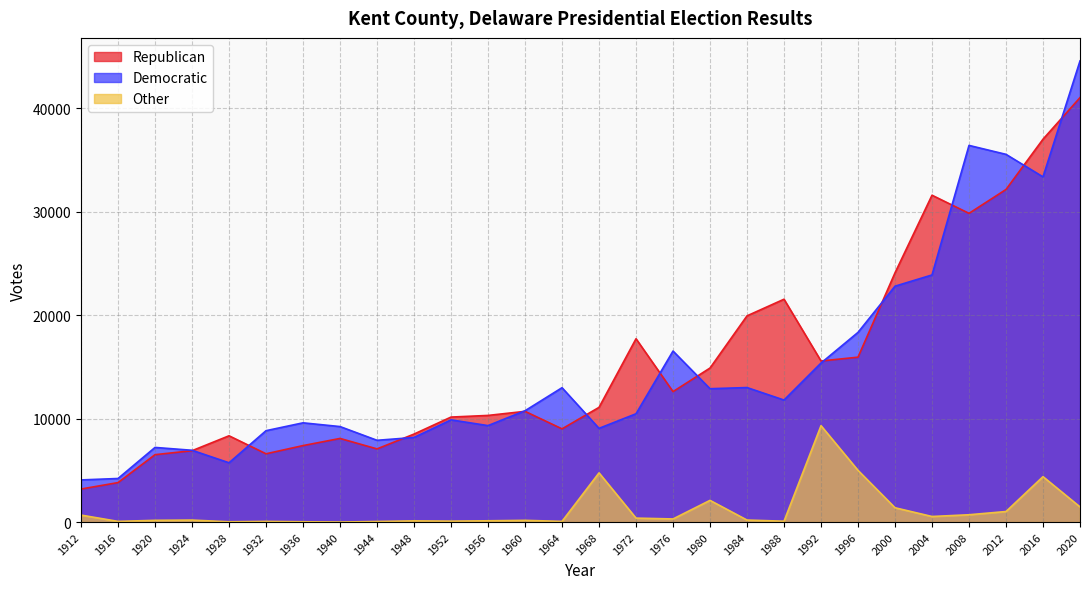

Reading right to left, what are all the values shown in this chart?

Republican: 2020=41009	2016=36991	2012=32135	2008=29827	2004=31578	2000=24081	1996=15932	1992=15562	1988=21531	1984=19923	1980=14882	1976=12604	1972=17712	1968=11082	1964=9006	1960=10697	1956=10303	1952=10144	1948=8501	1944=7069	1940=8079	1936=7389	1932=6597	1928=8335	1924=6894	1920=6511	1916=3813	1912=3192
Democratic: 2020=44552	2016=33351	2012=35527	2008=36392	2004=23875	2000=22790	1996=18327	1992=15364	1988=11789	1984=12996	1980=12884	1976=16523	1972=10463	1968=9055	1964=12981	1960=10754	1956=9319	1952=9874	1948=8174	1944=7900	1940=9226	1936=9588	1932=8829	1928=5727	1924=6936	1920=7211	1916=4210	1912=4071
Other: 2020=1464	2016=4387	2012=1018	2008=706	2004=538	2000=1383	1996=4993	1992=9312	1988=83	1984=194	1980=2096	1976=301	1972=381	1968=4751	1964=67	1960=165	1956=123	1952=90	1948=115	1944=57	1940=0	1936=28	1932=64	1928=27	1924=192	1920=167	1916=66	1912=673